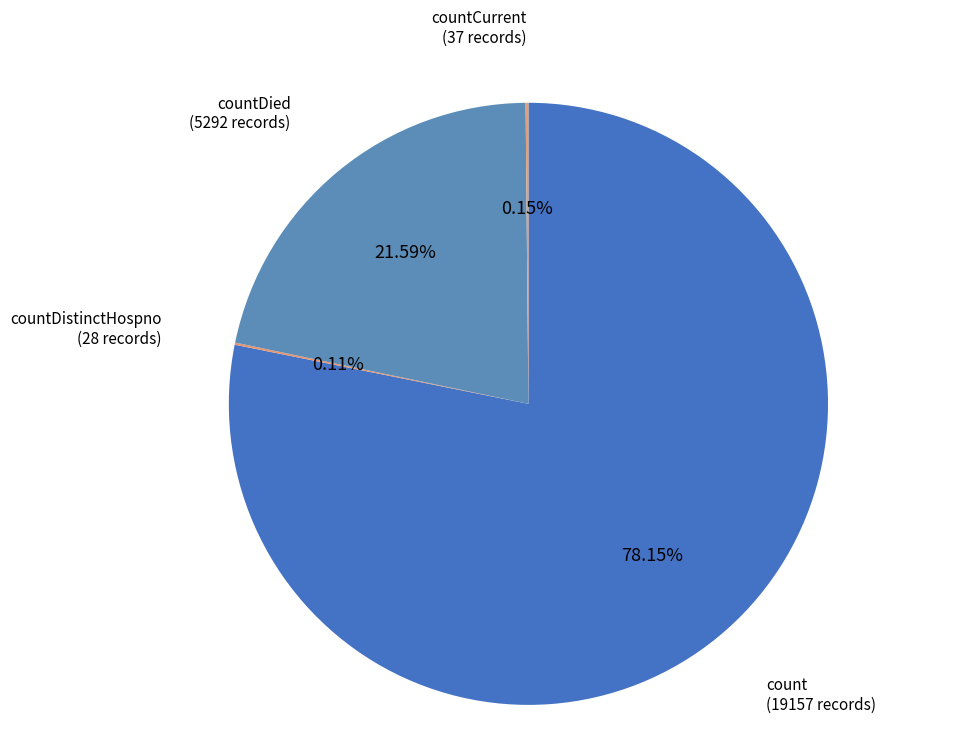

What is the largest slice in the pie chart?

count